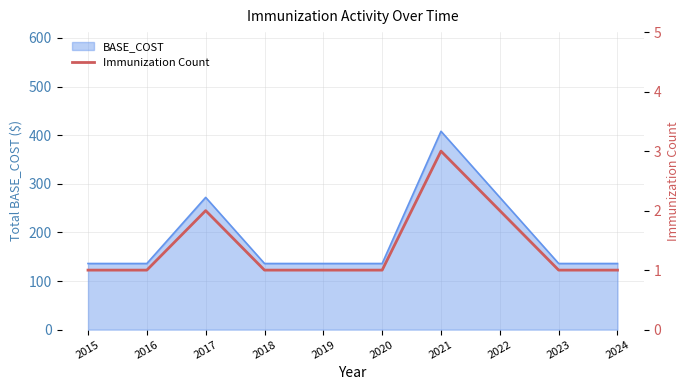

Where is the data nearest to the value 2?

2017